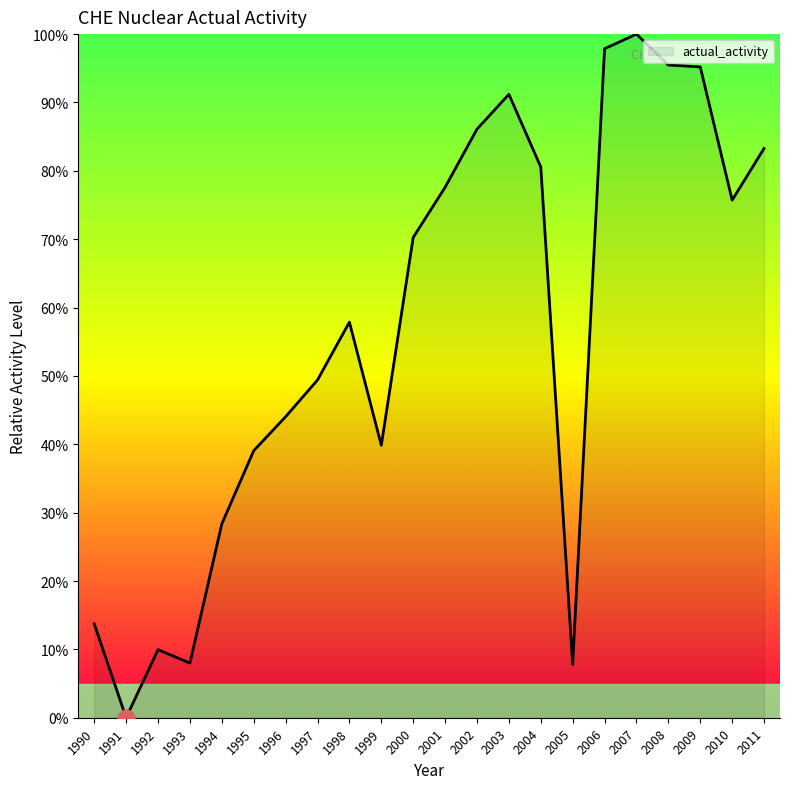

What is the approximate value at 2010?

75.7